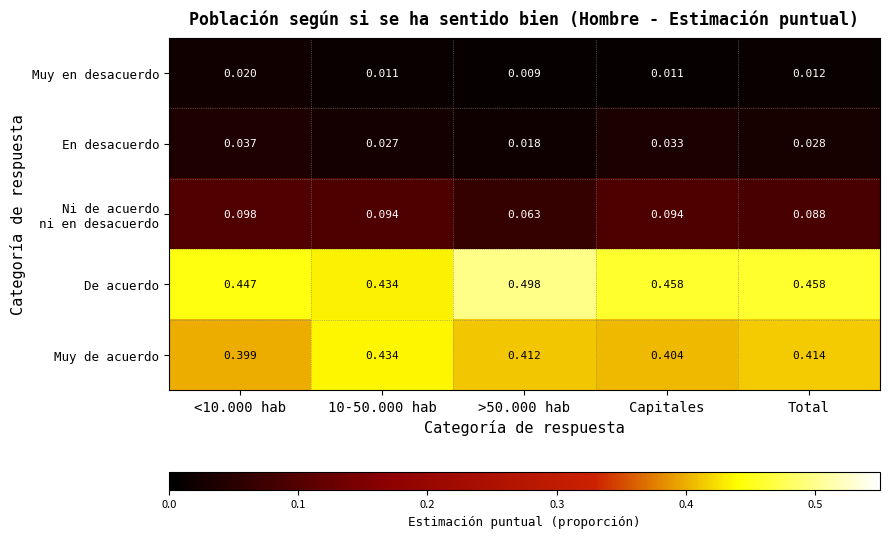

Is the value of En desacuerdo at 10-50.000 hab greater than the value of De acuerdo at 10-50.000 hab?

No